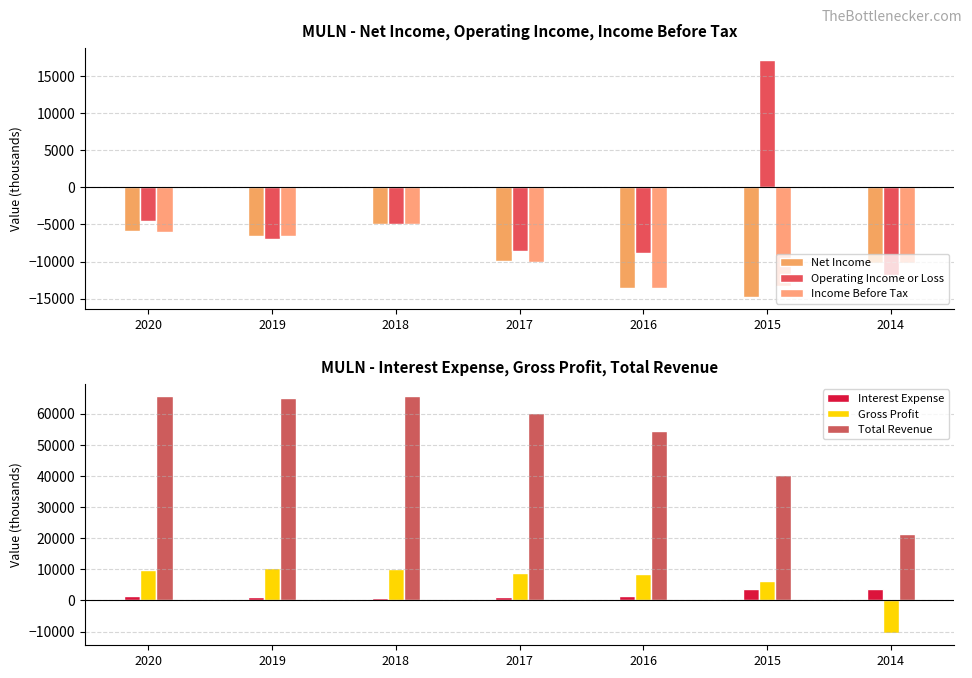

Which series has the largest total across all categories?

Total Revenue